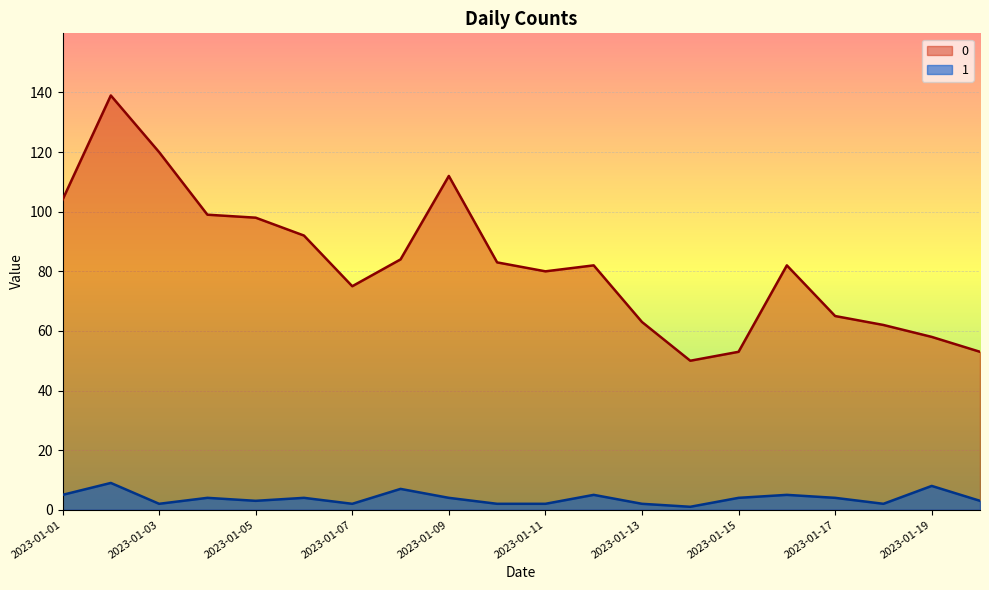

True or false: 1 and 0 intersect in this chart.

False